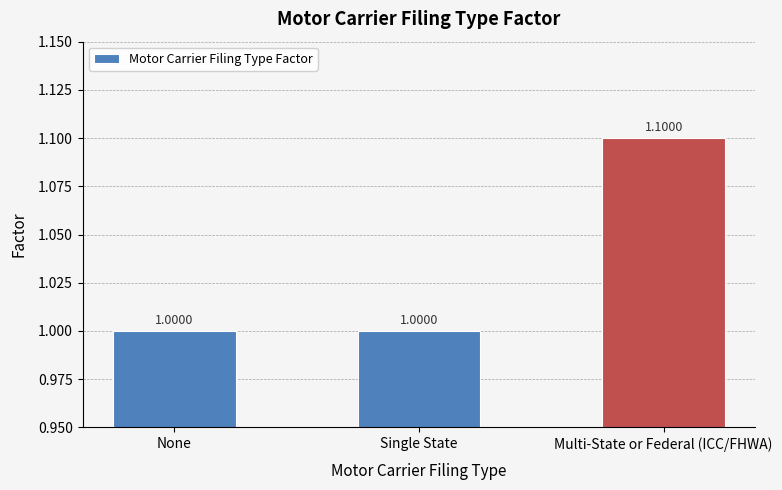

True or false: the data shows 1.6 at Single State.

False